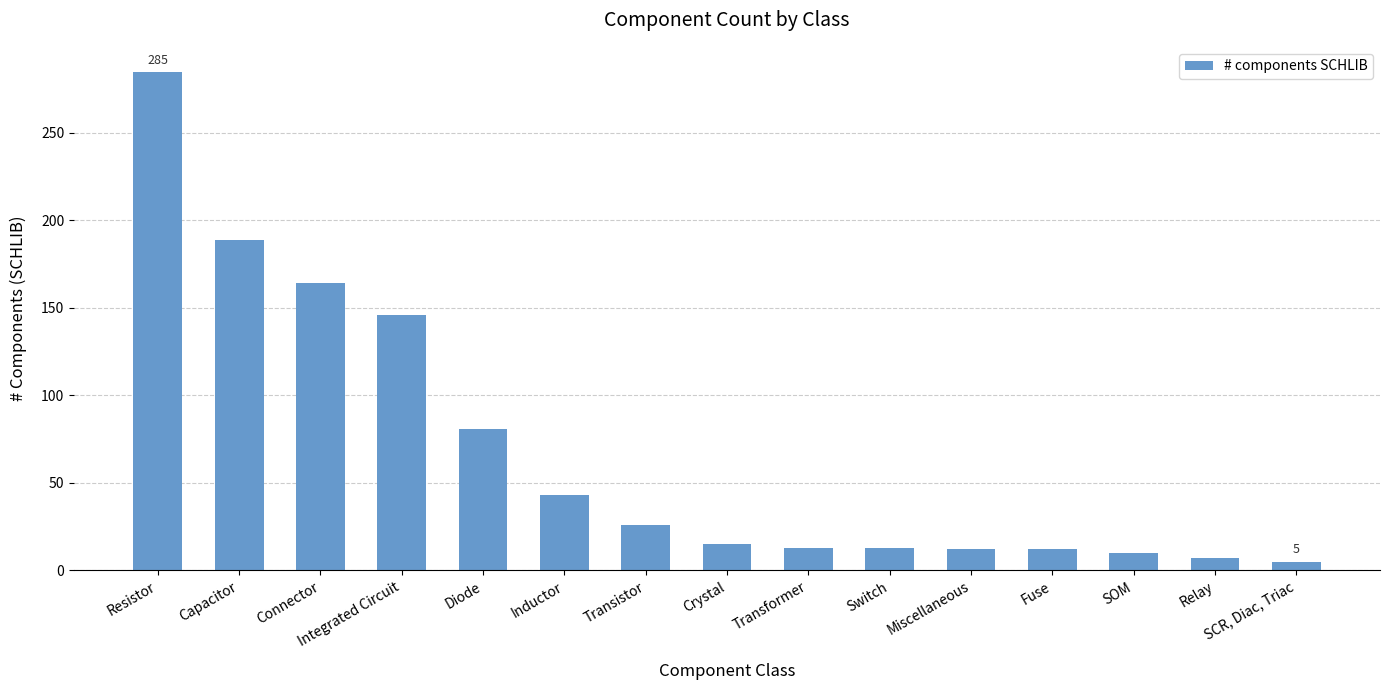

What is the difference between the second highest and minimum values?

184